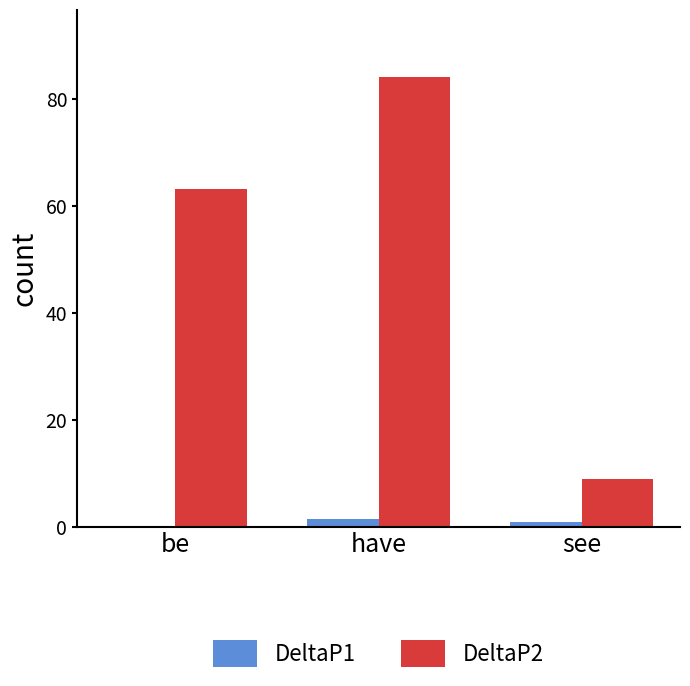

At which category does the chart reach its peak across all series?

have